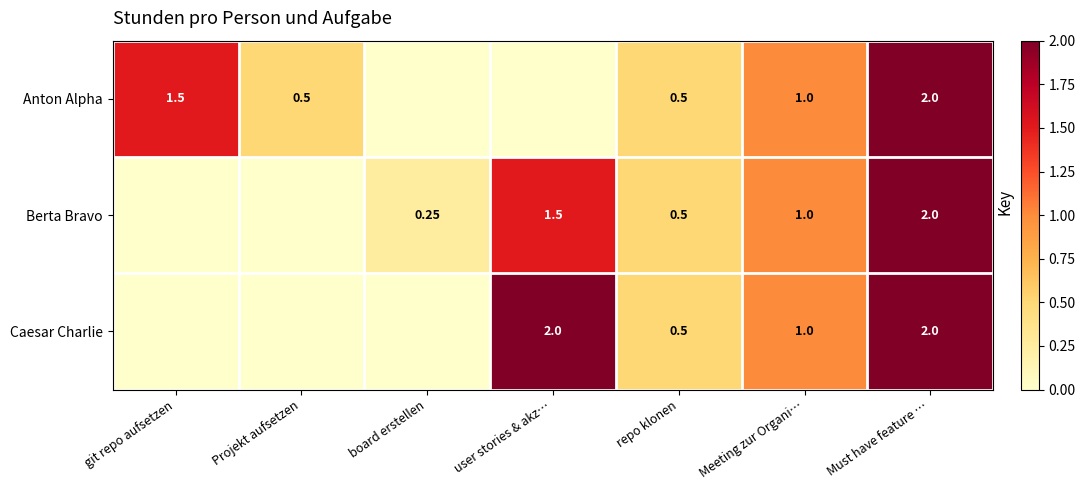

Is the value of Berta Bravo at board erstellen greater than the value of Caesar Charlie at Meeting zur Organi…?

No